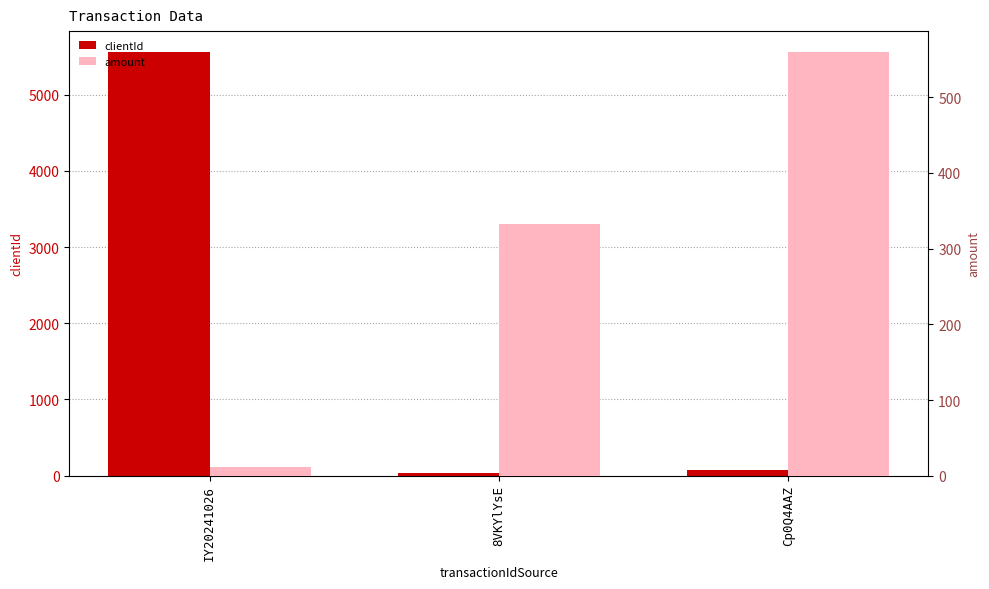

List the series in order of their overall mean, lowest first.

amount, clientId